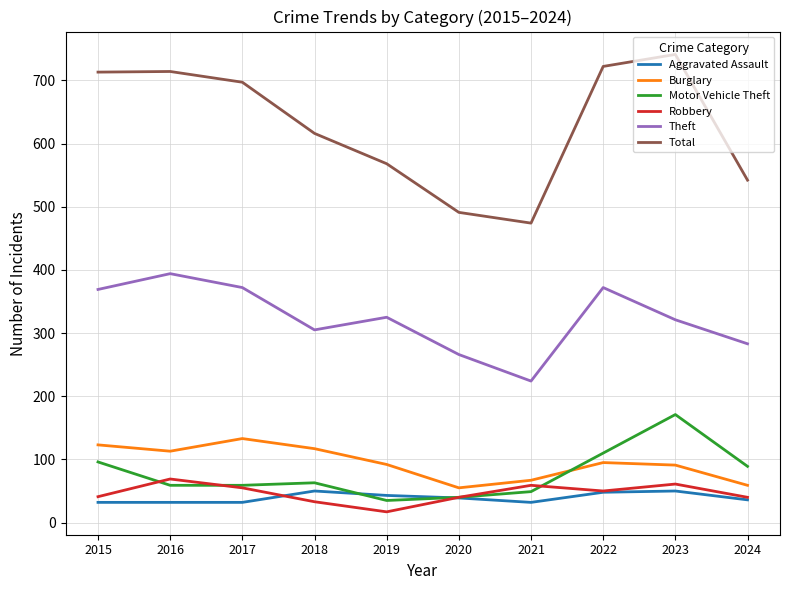

Which category has the highest value across all series?

2023